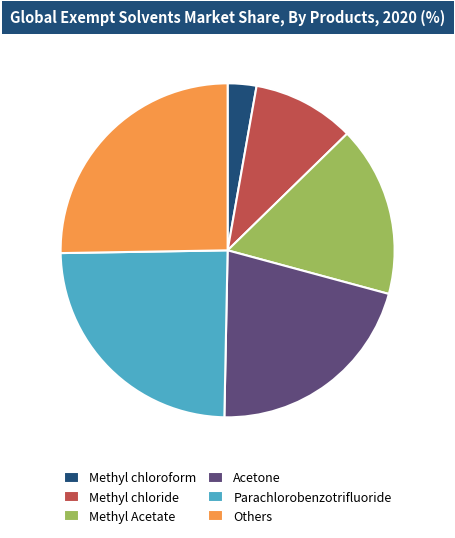

Does any single category account for the majority?

No